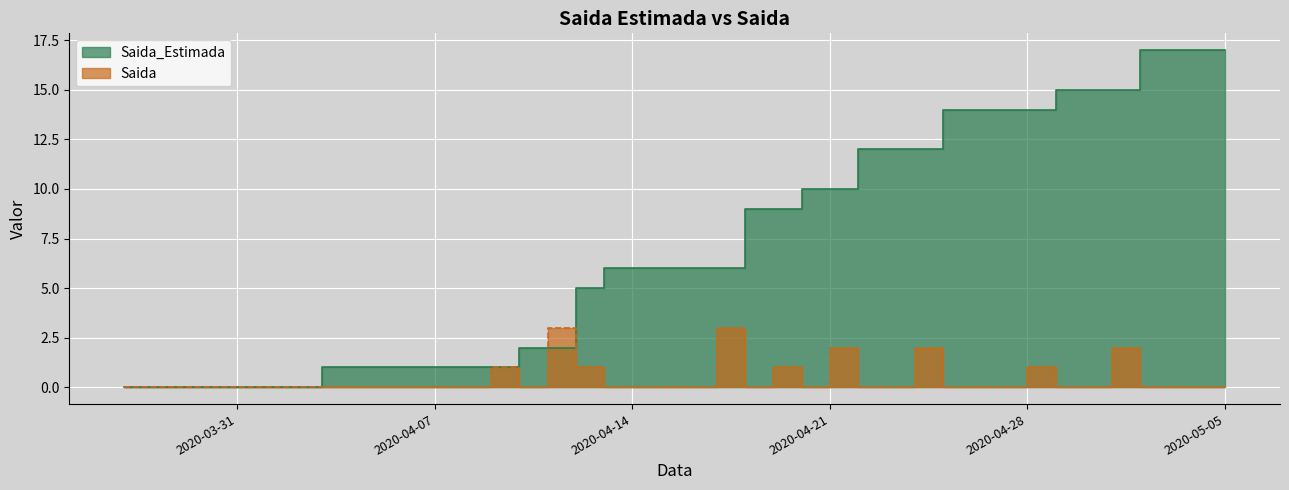

Where is Saida_Estimada nearest to the value 8?

2020-04-18